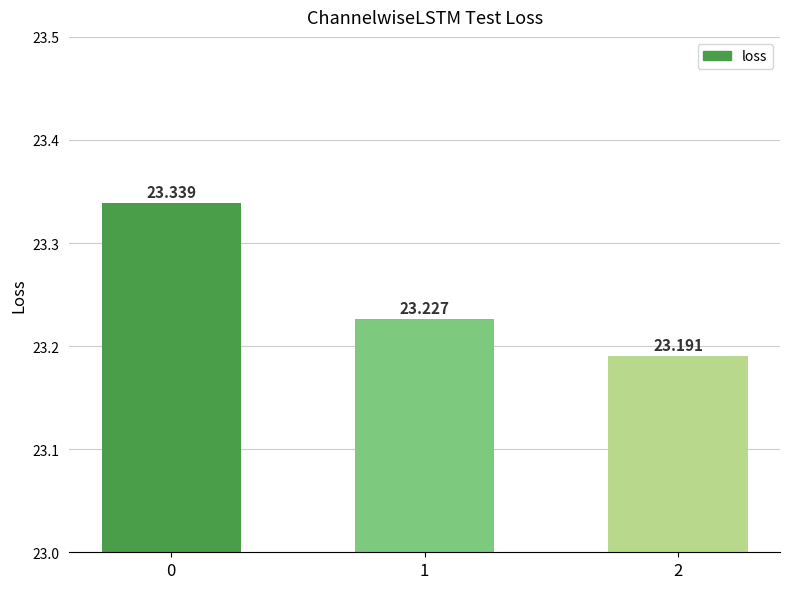

List the labels in order of value, largest first.

0, 1, 2